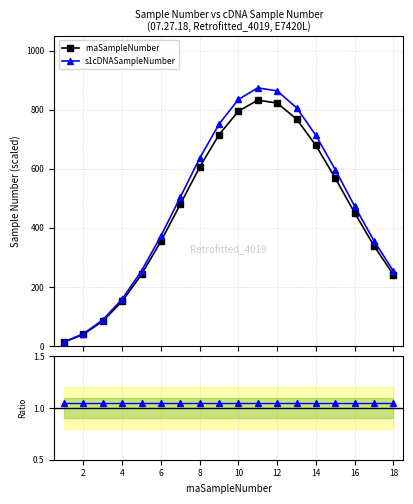

What is the highest value of the s1cDNASampleNumber series?

874.1